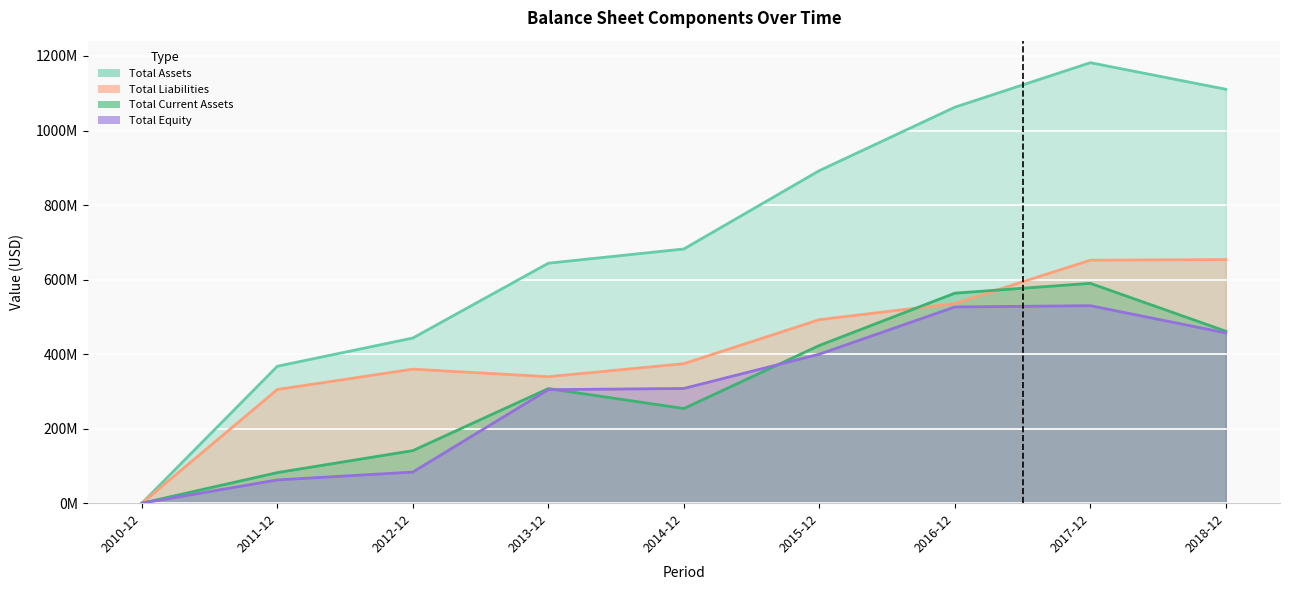

Does the chart display data point markers on the line(s)?

No